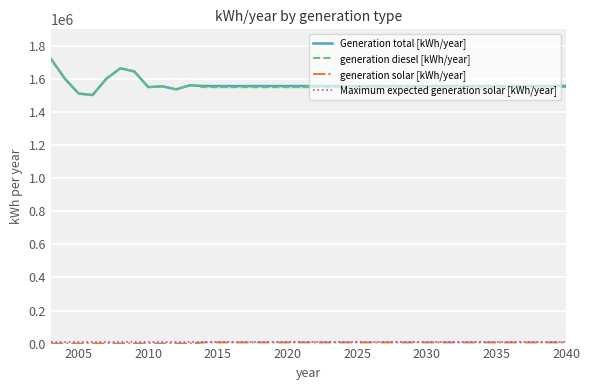

What is the greatest value displayed?

1722878.0